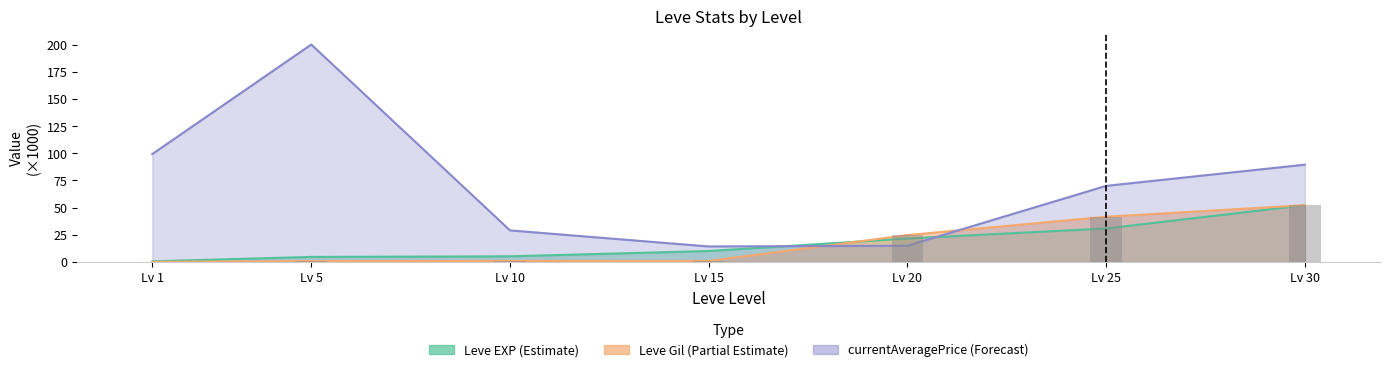

What is the average value of the Leve EXP series?

17.9